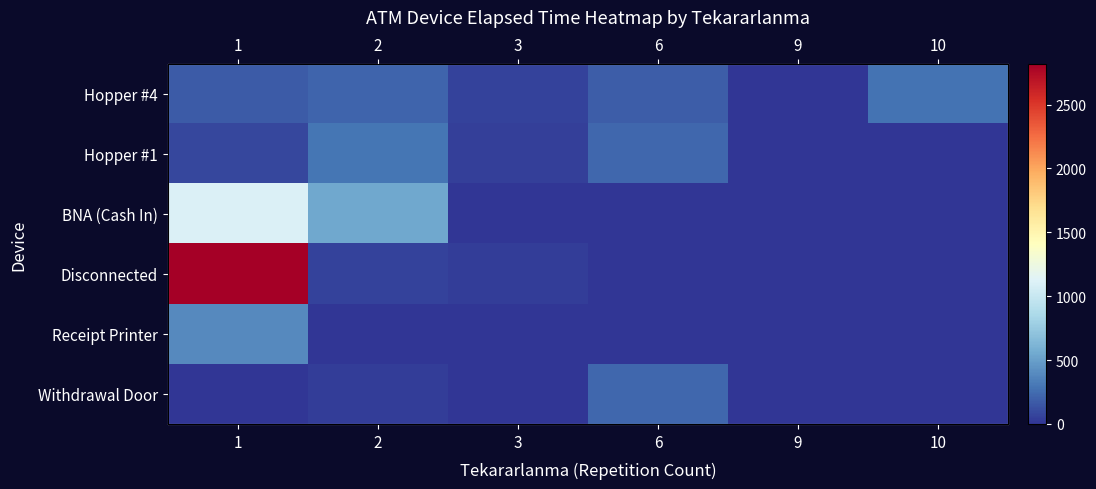

At 1, list the series in order from smallest to largest.

Withdrawal Door, Hopper #1, Hopper #4, Receipt Printer, BNA (Cash In), Disconnected